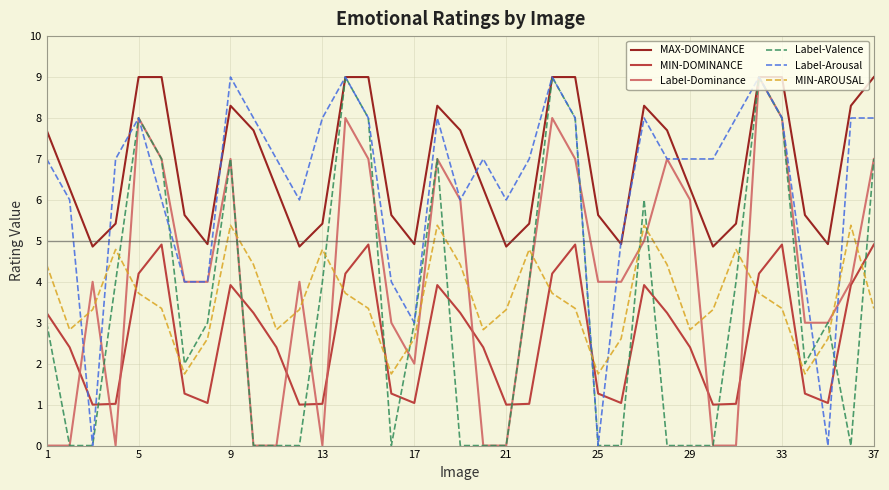

True or false: MIN-AROUSAL and MAX-DOMINANCE intersect in this chart.

False